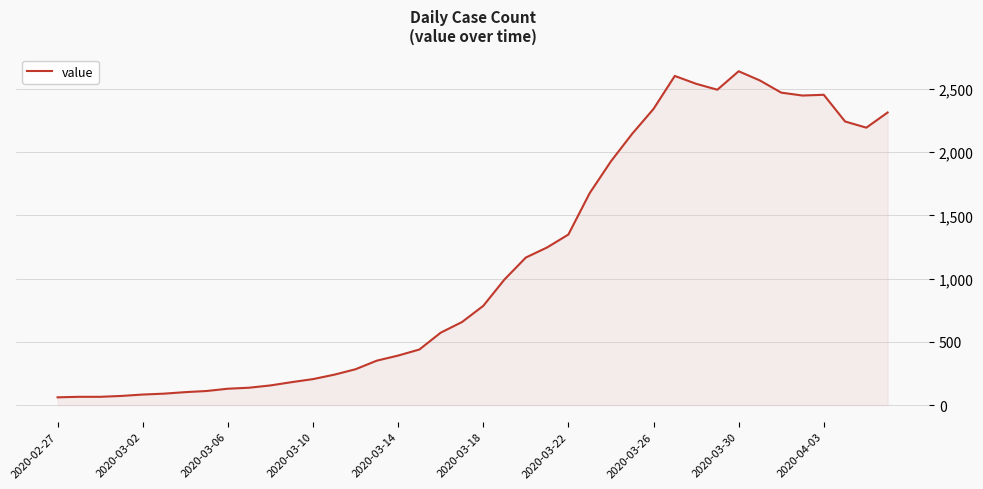

How many values are below 784?

20